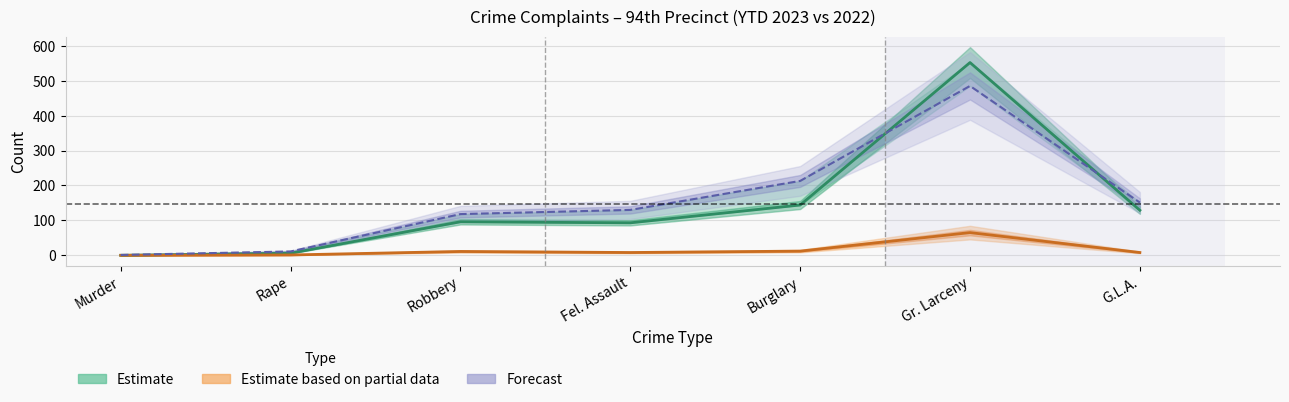

Reading right to left, transcribe all the data shown in this chart.

YTD 2023: 129	552	144	93	96	6	0
YTD 2022: 151	485	213	130	118	11	1
28Day 2023: 8	65	12	8	11	1	0